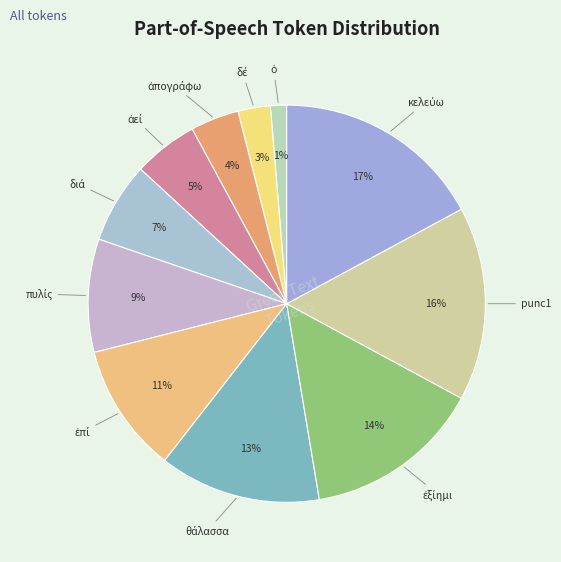

What is the smallest slice in the pie chart?

ὁ